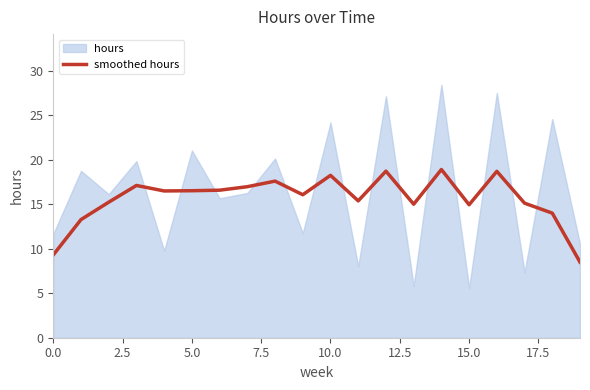

Is it true that smoothed hours equals 18.2 at 10.0?

True